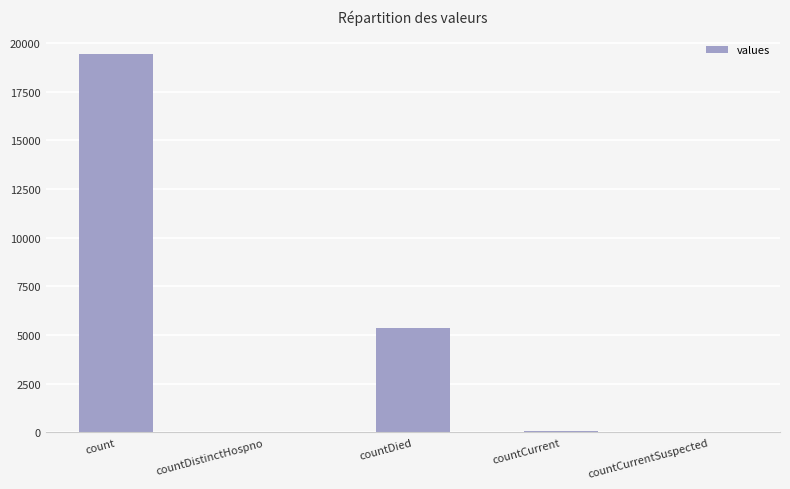

What is the sum of all values?

24875